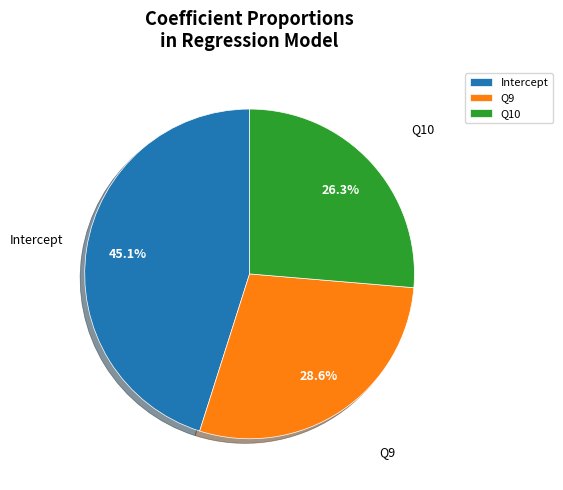

Is there a majority slice in this chart?

No